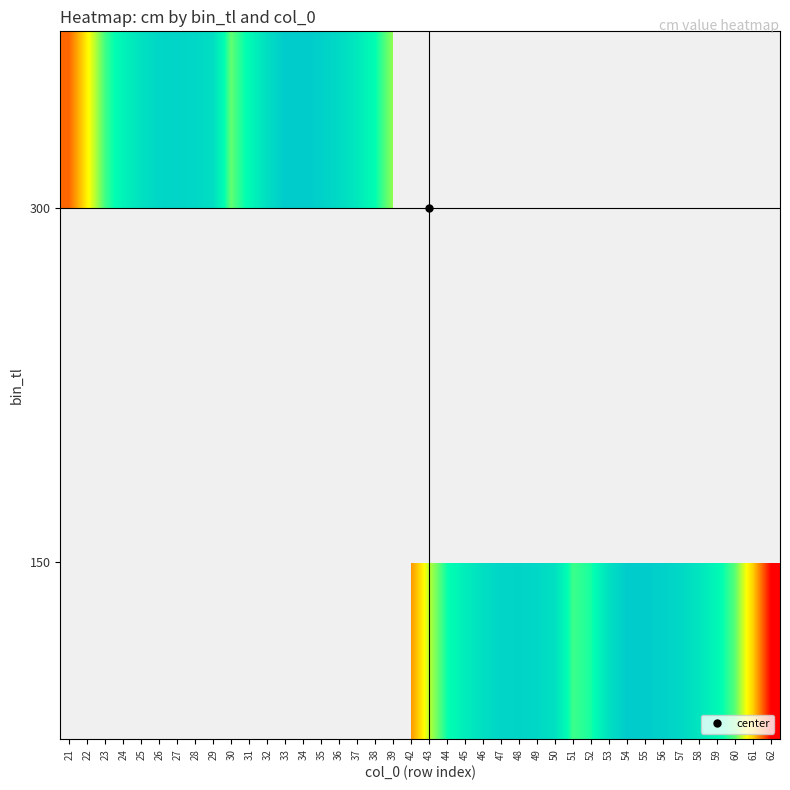

Count the number of data series in this chart.

2